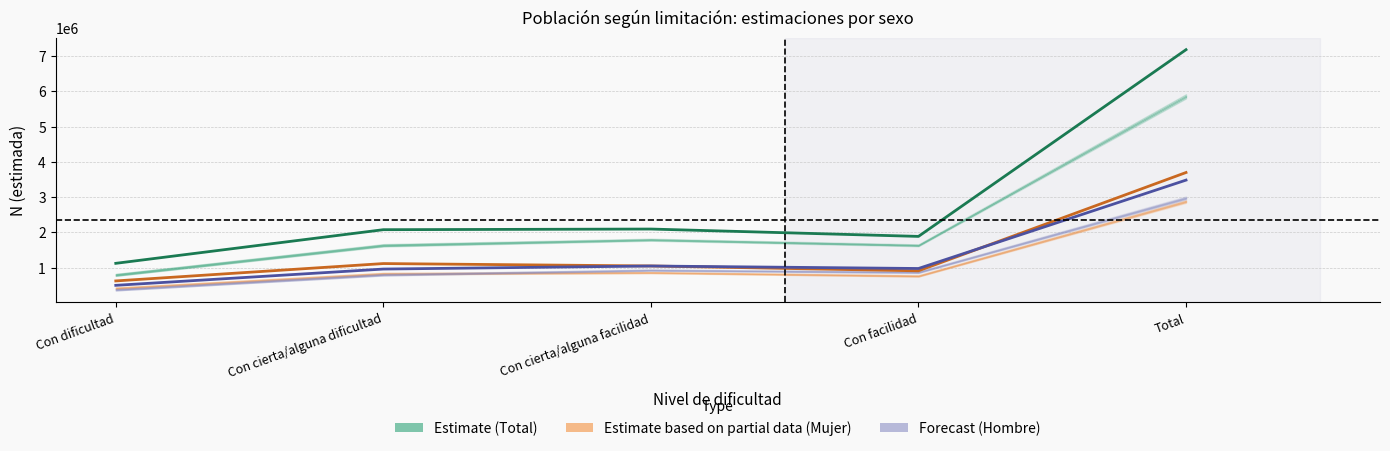

Reading left to right, what are all the values shown in this chart?

Estimate (Total): Con dificultad=1122320	Con cierta/alguna dificultad=2075986	Con cierta/alguna facilidad=2094121	Con facilidad=1885638	Total=7178064
Estimate based on partial data (Mujer): Con dificultad=623580	Con cierta/alguna dificultad=1115849	Con cierta/alguna facilidad=1047642	Con facilidad=909709	Total=3696780
Forecast (Hombre): Con dificultad=498739	Con cierta/alguna dificultad=960137	Con cierta/alguna facilidad=1046479	Con facilidad=975929	Total=3481284